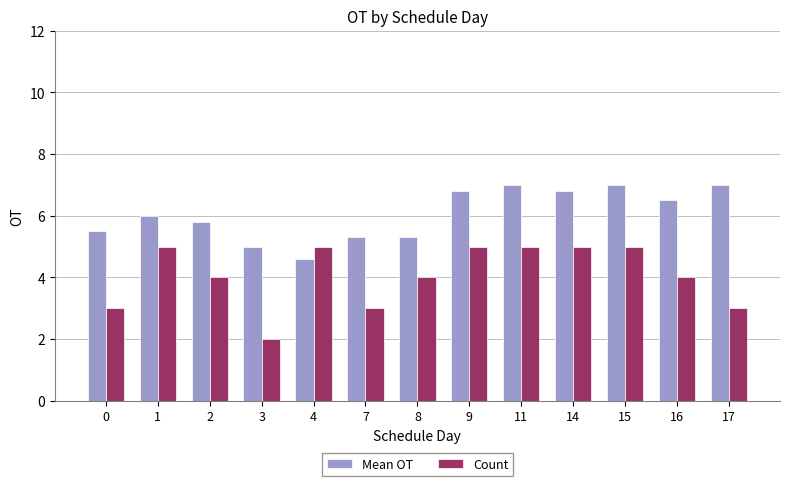

List the series in order of their overall mean, highest first.

Mean OT, Count